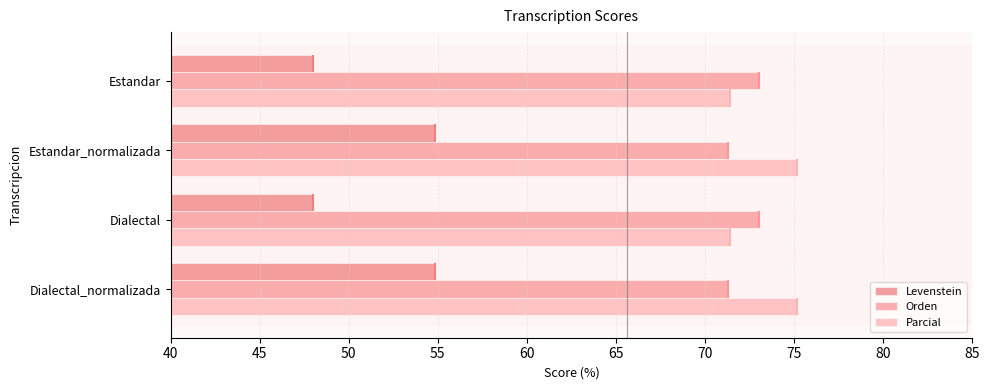

Is it true that Parcial equals 71.4 at Dialectal?

True